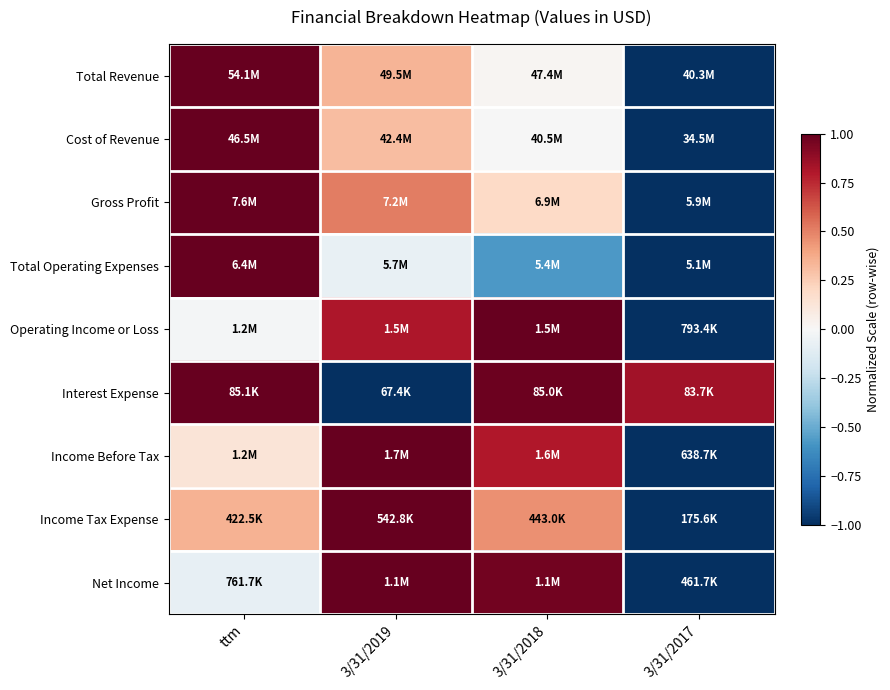

Between ttm and 3/31/2019, which is larger?

ttm